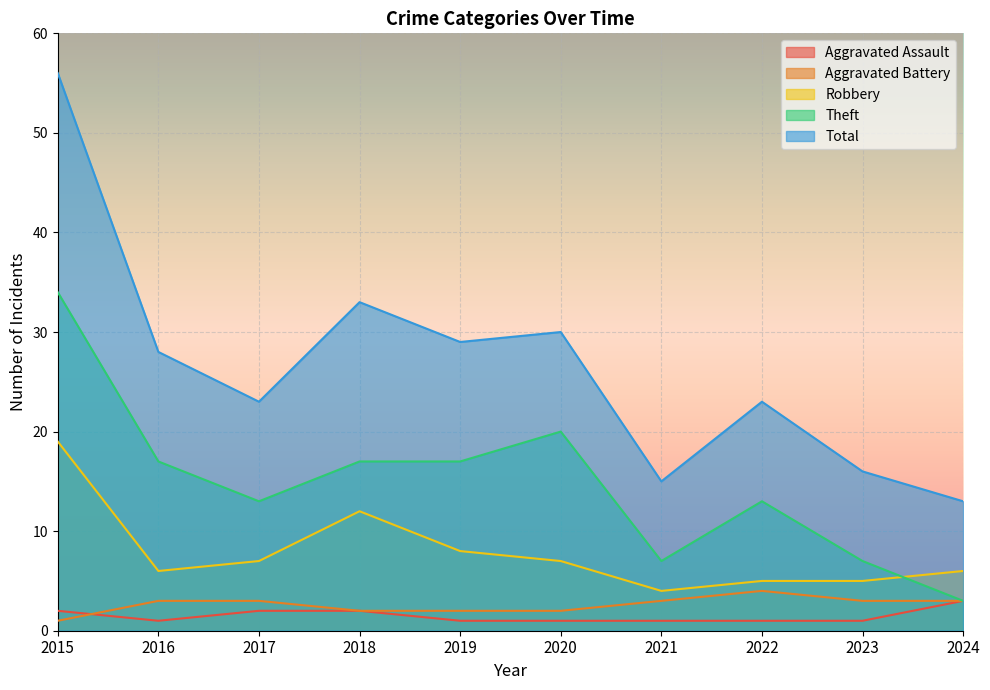

What is the maximum value shown in the chart?

56